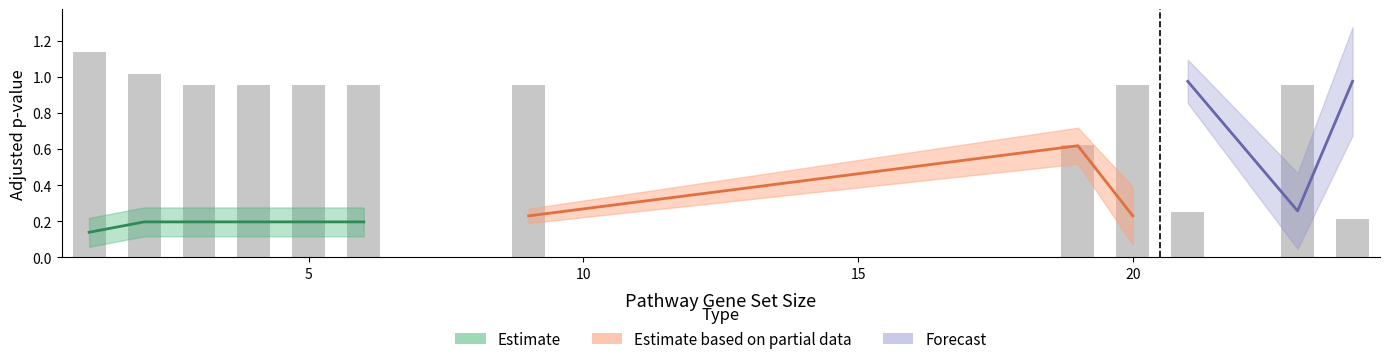

Is it true that log2err equals 0.2 at 3?

False